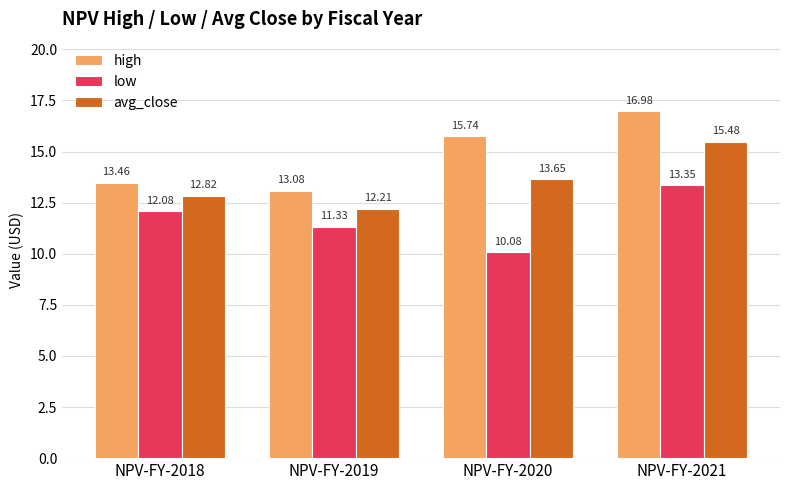

What is the sum of all avg_close values?

54.2